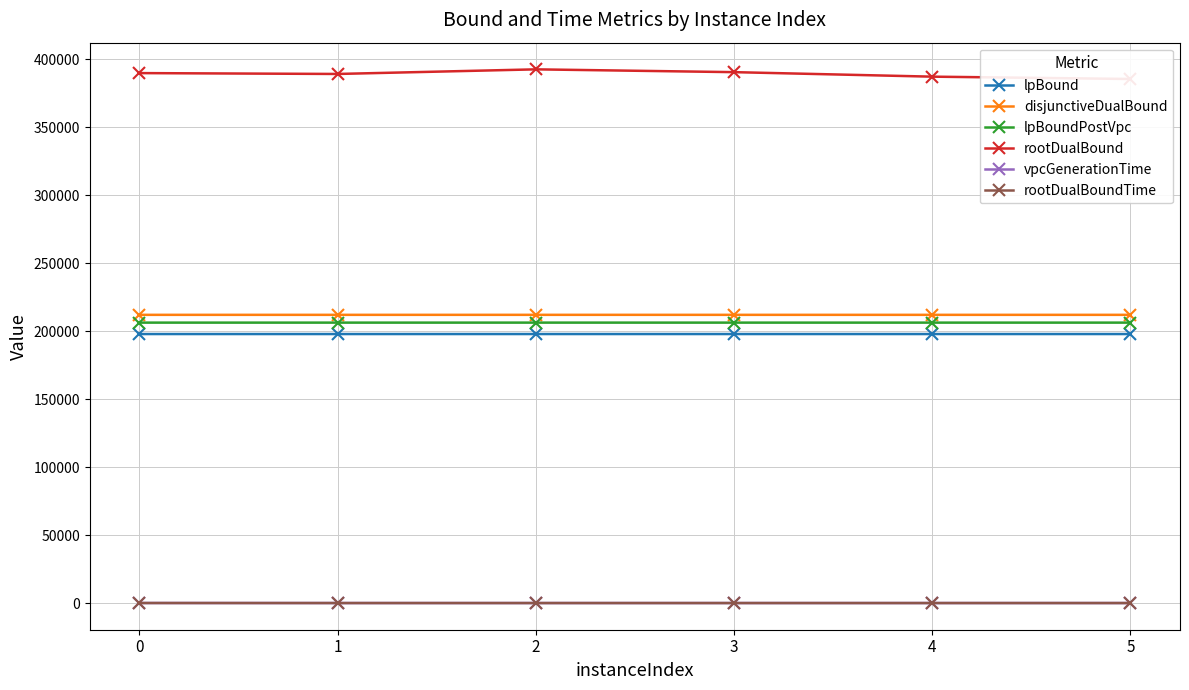

True or false: lpBound has a value of 103020.1 at 2.

False